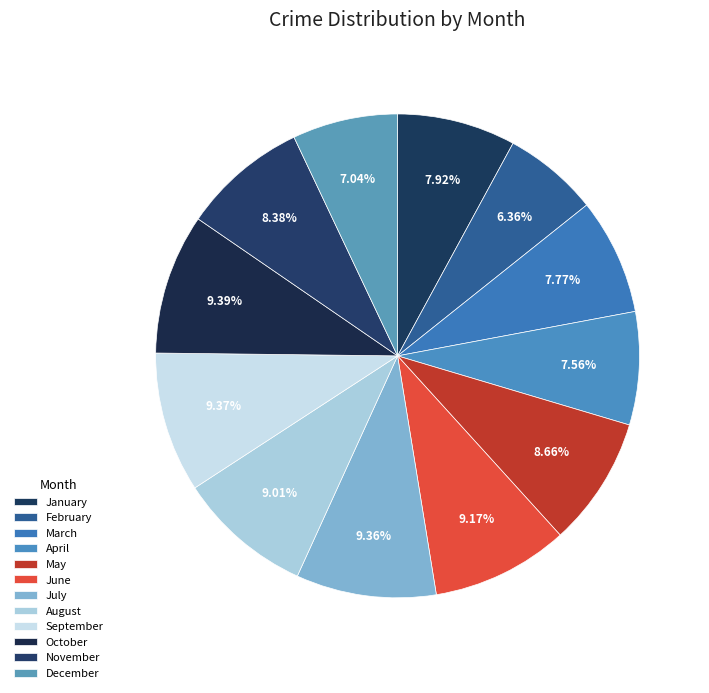

What is the change in value from January to October?

+2980